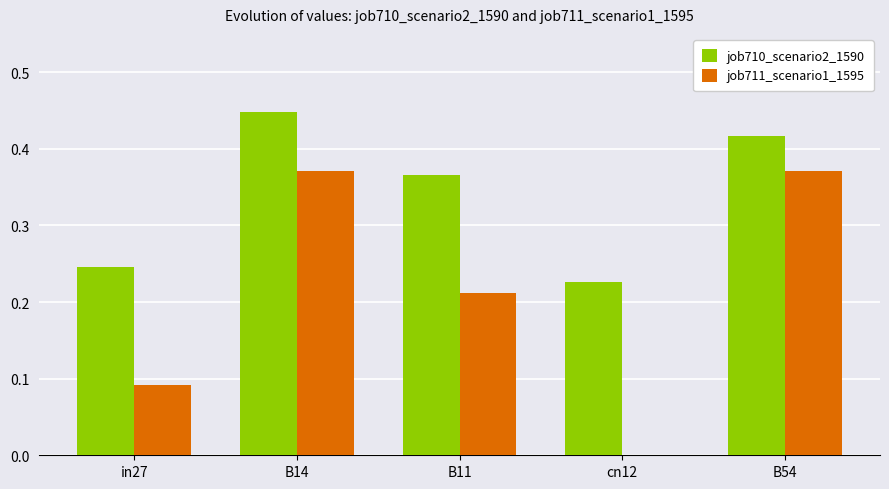

The value of job711_scenario1_1595 at cn12 is 0.2. True or false?

False